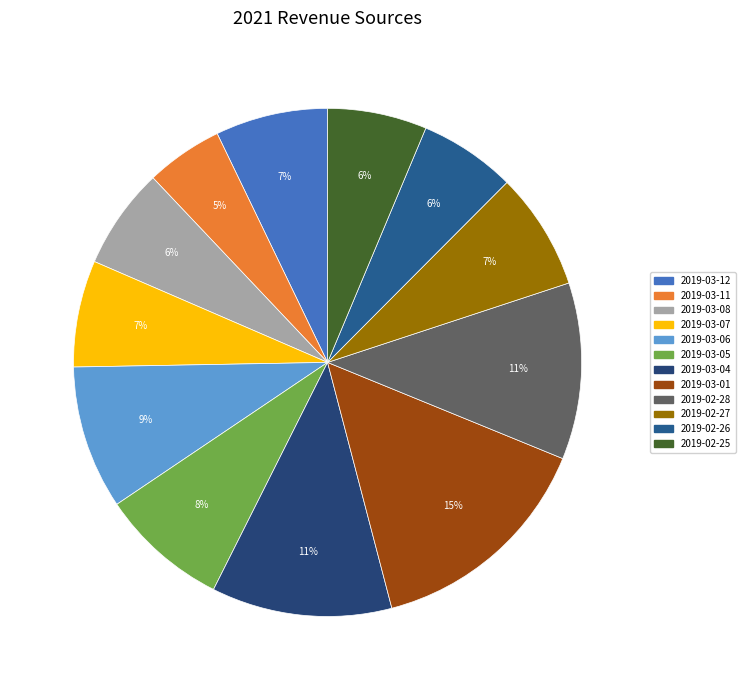

To the nearest percent, what is the difference between the 2019-03-01 and 2019-02-25 slice percentages?

8%